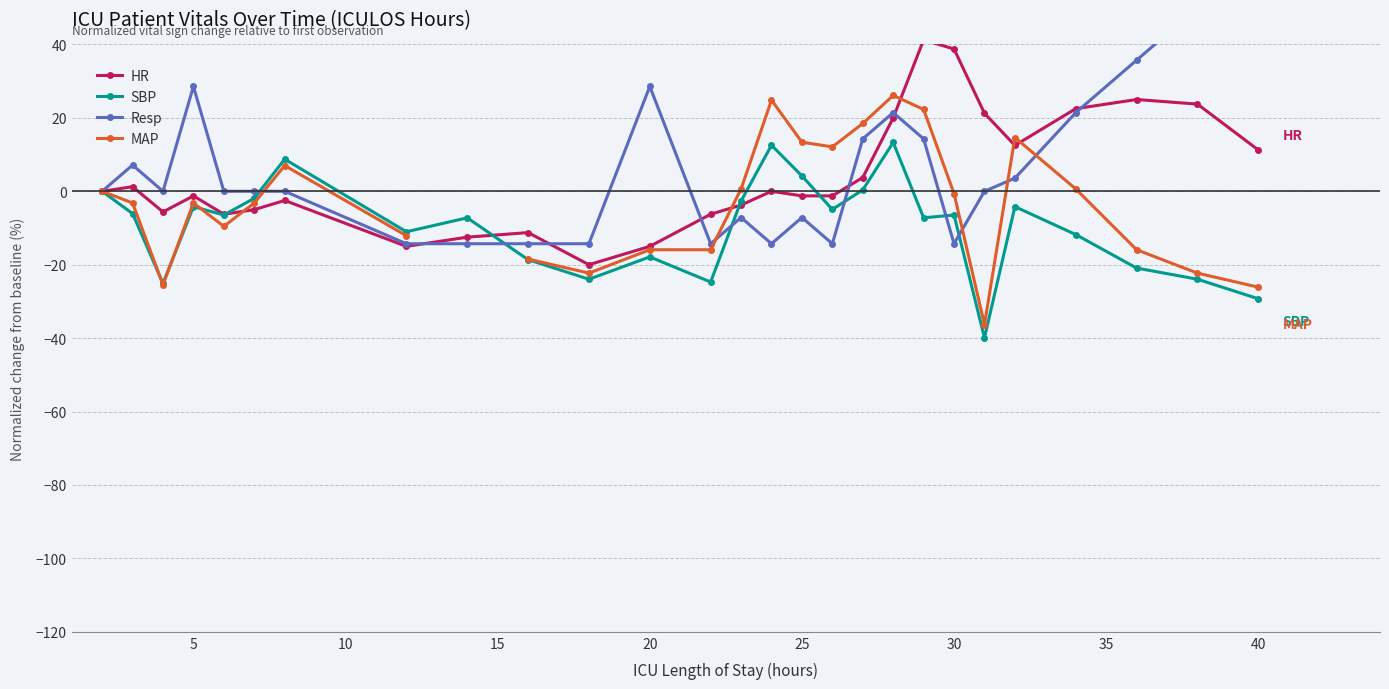

True or false: SBP has more than 0 interior local peaks.

True